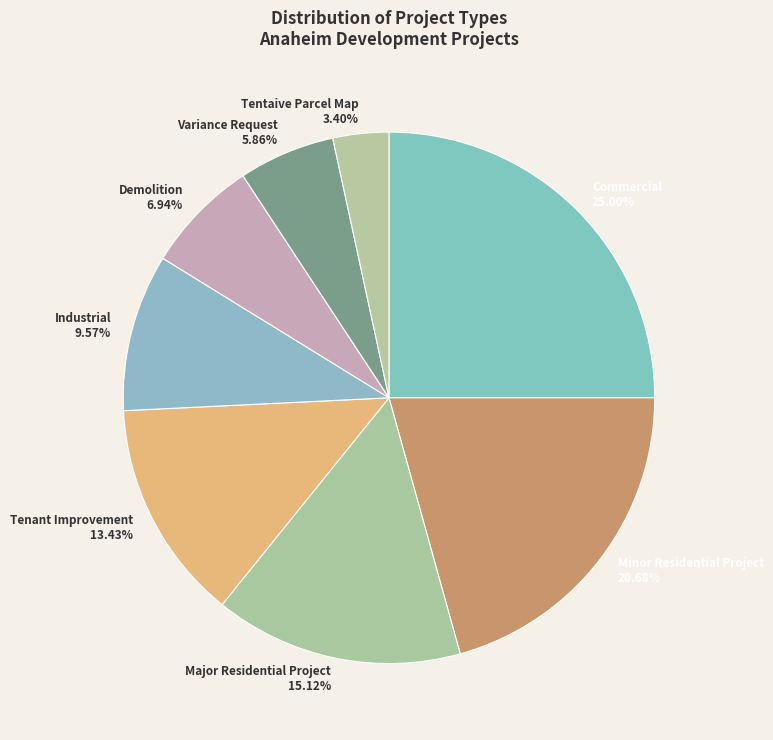

What is the ratio of the value at Commercial to the value at Tenant Improvement?

1.9